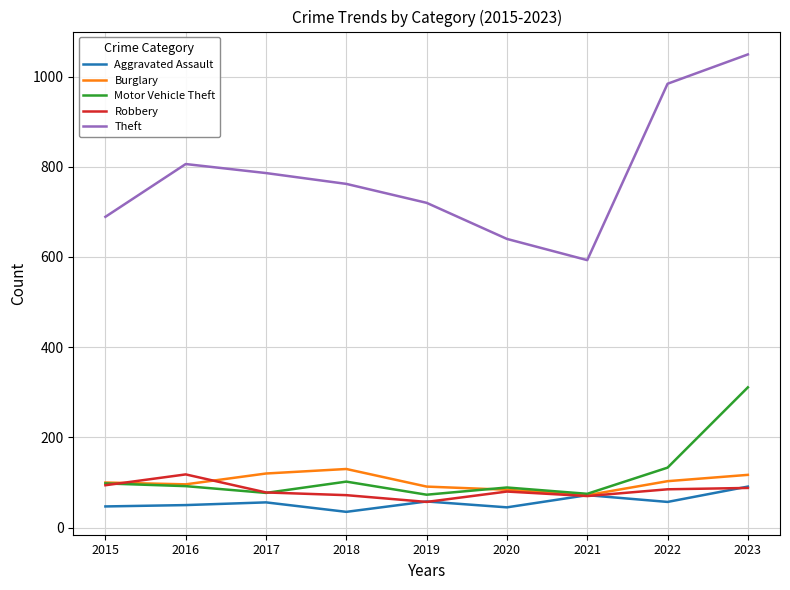

Which series has the largest range (max minus min)?

Theft